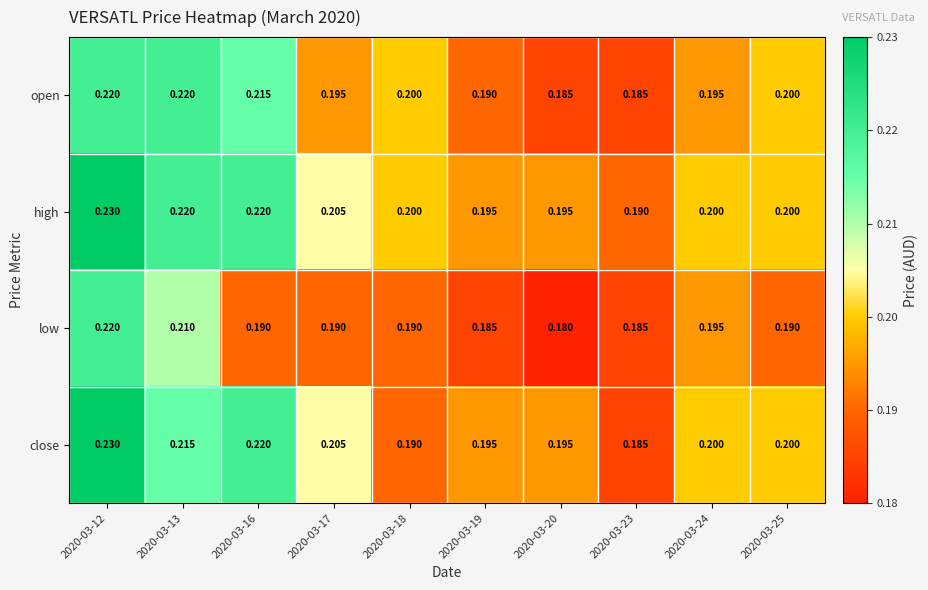

Is the value of low at 2020-03-13 greater than the value of close at 2020-03-16?

No